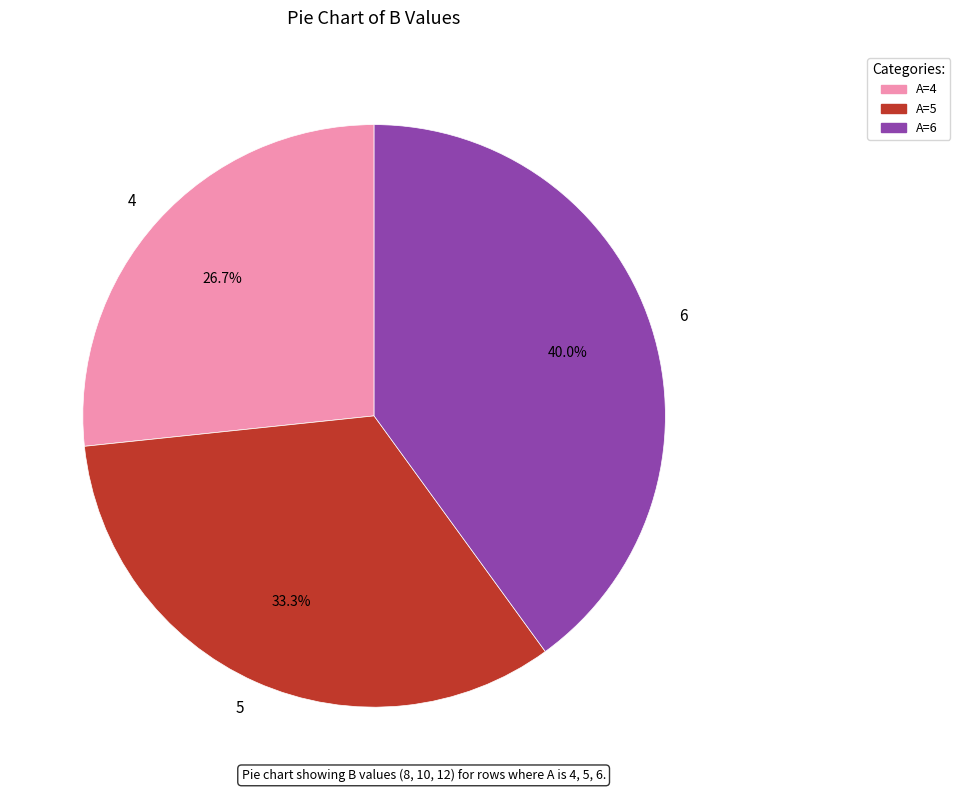

How many segments does this pie chart have?

3